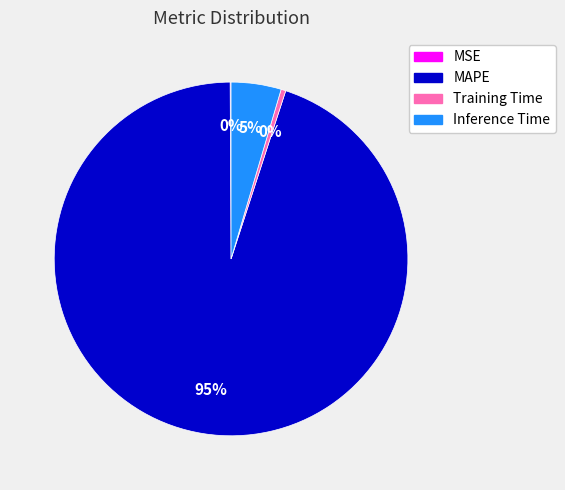

Which has a higher value, MAPE or Inference Time?

MAPE